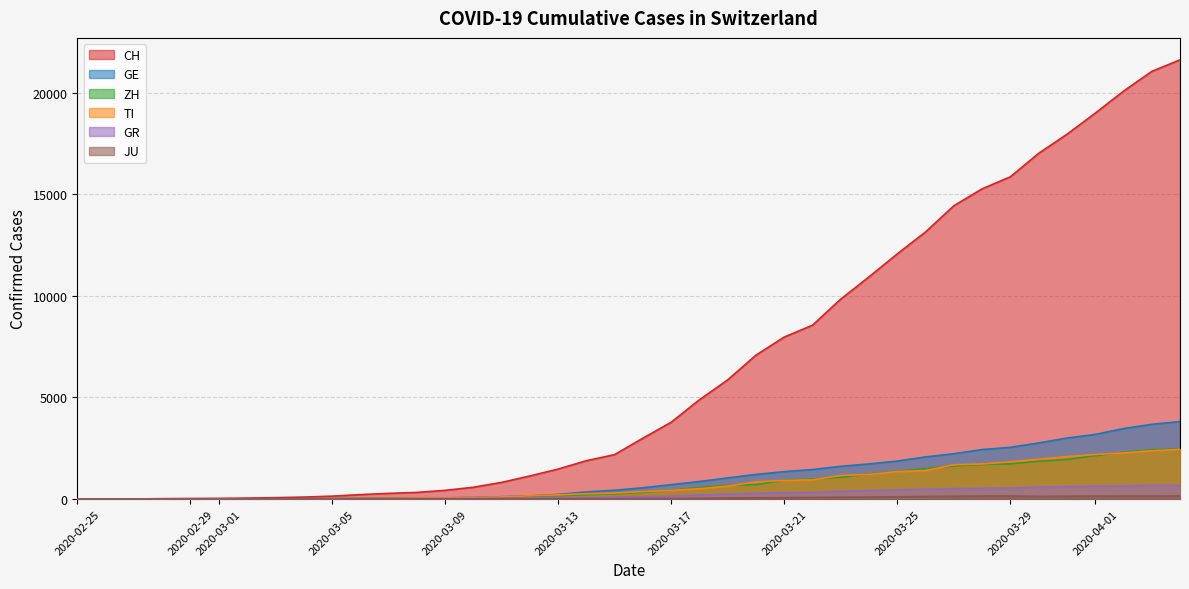

True or false: GE and CH cross at least once.

False